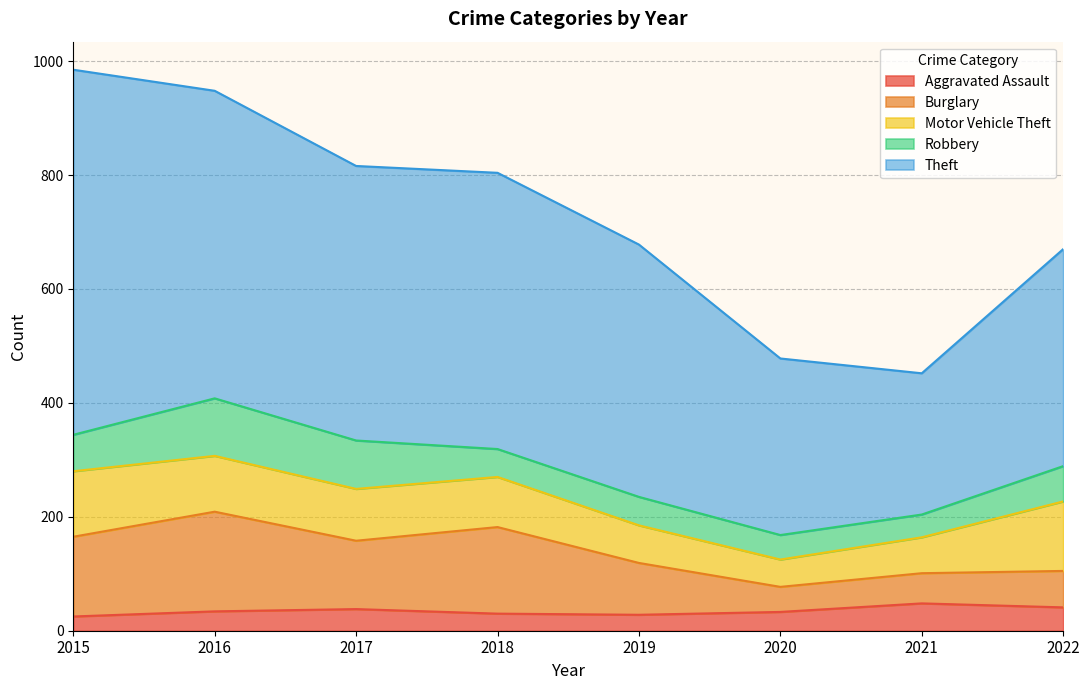

Is it true that Theft equals 942 at 2015?

False